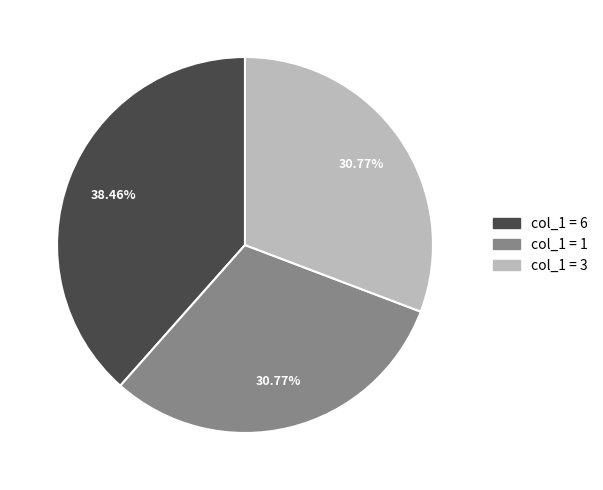

Combined, do col_1 = 3 and col_1 = 6 account for over 50%?

Yes